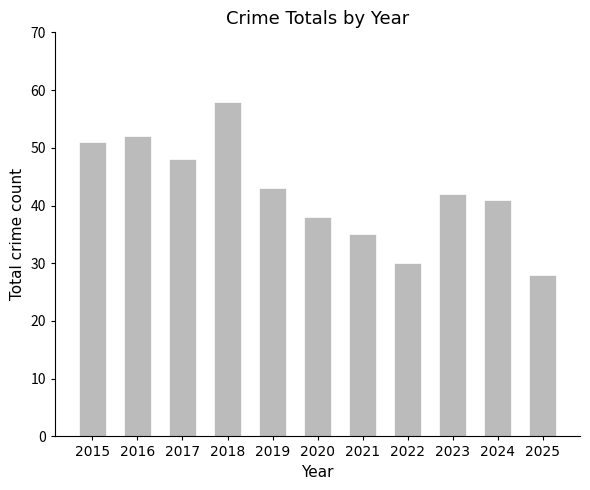

List the labels in order of value, smallest first.

2025, 2022, 2021, 2020, 2024, 2023, 2019, 2017, 2015, 2016, 2018